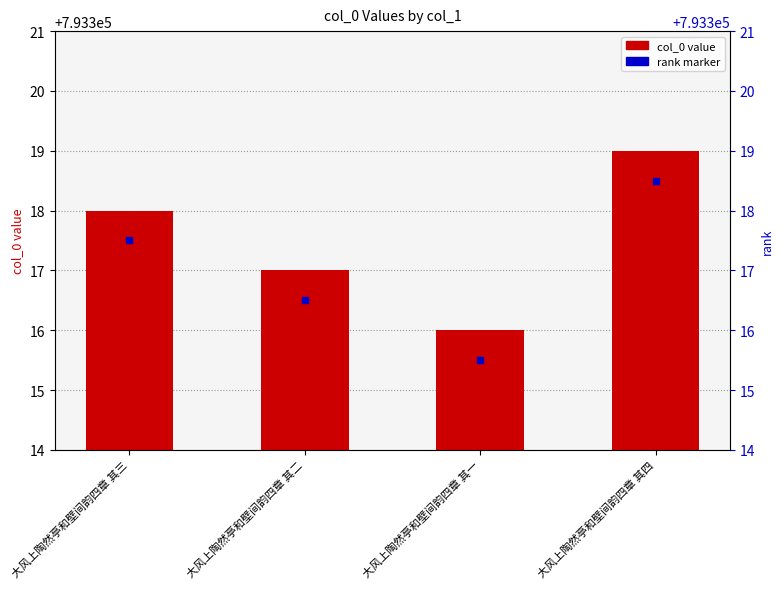

What is the difference between the maximum and minimum values?

3